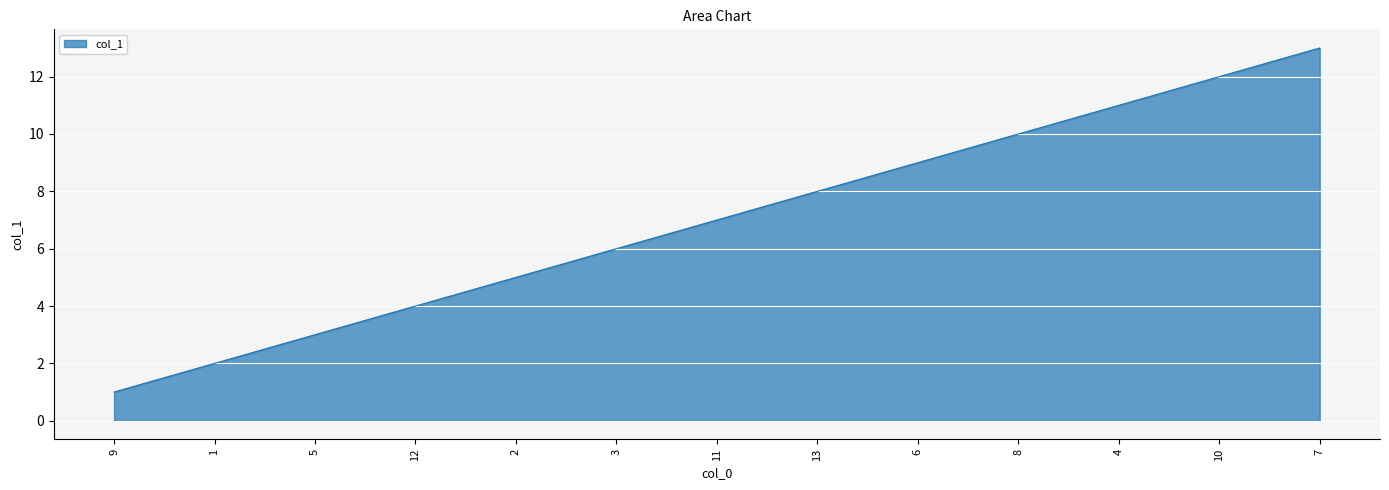

The value at 12 is 6. True or false?

False